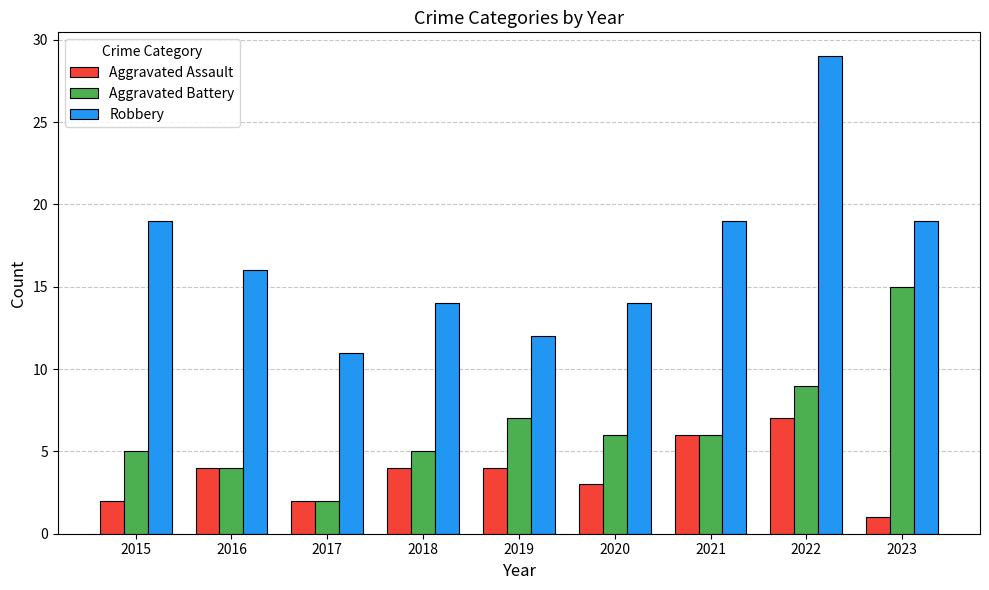

The Aggravated Battery series shows 2 at 2018. True or false?

False